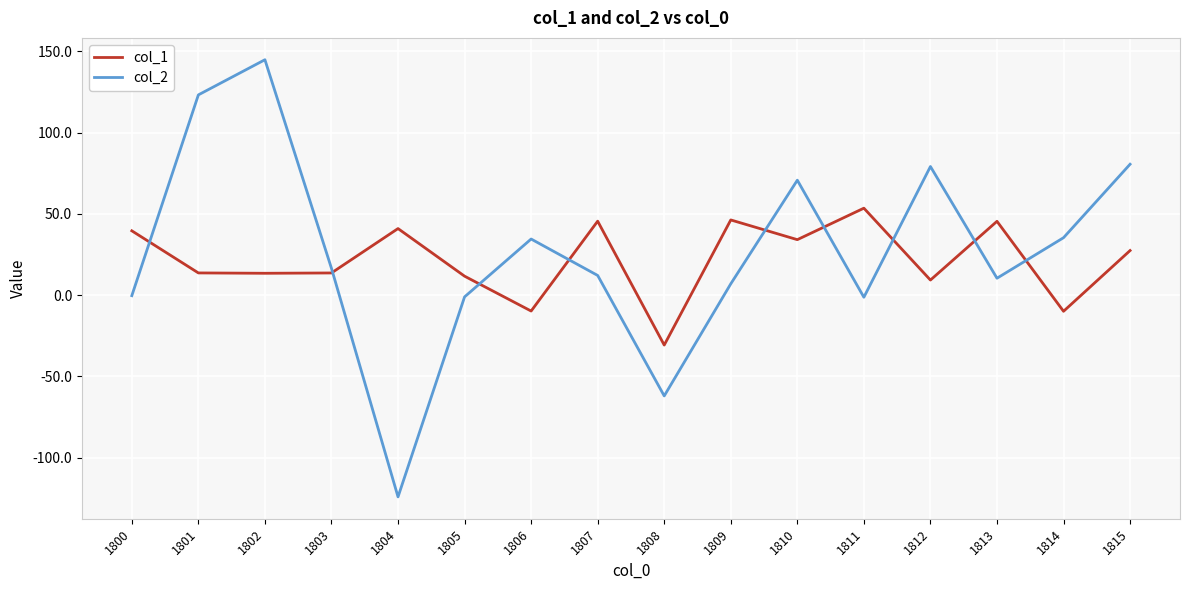

True or false: col_1 has a value of 13.6 at 1803.

True